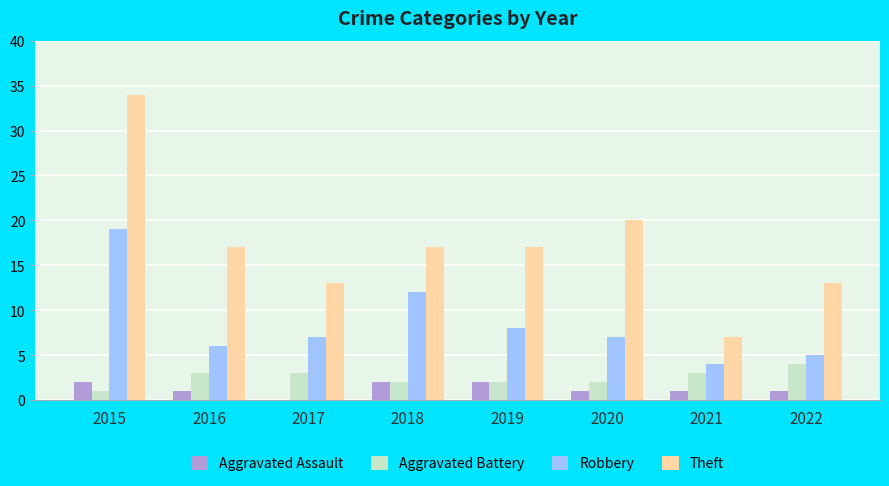

The value of Aggravated Battery at 2020 is 2. True or false?

True